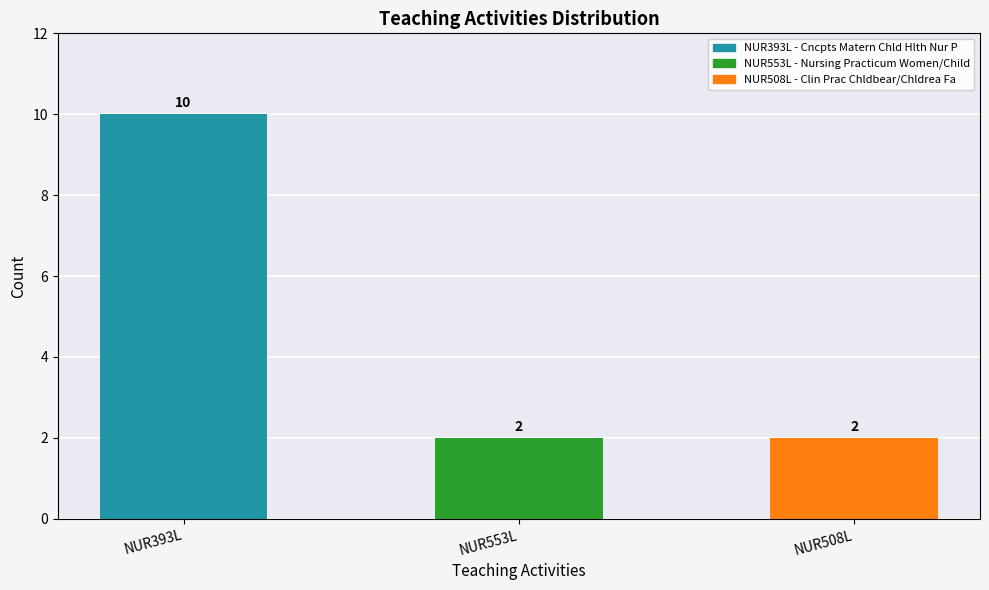

What is the label of the 3rd bar from the right?

NUR393L